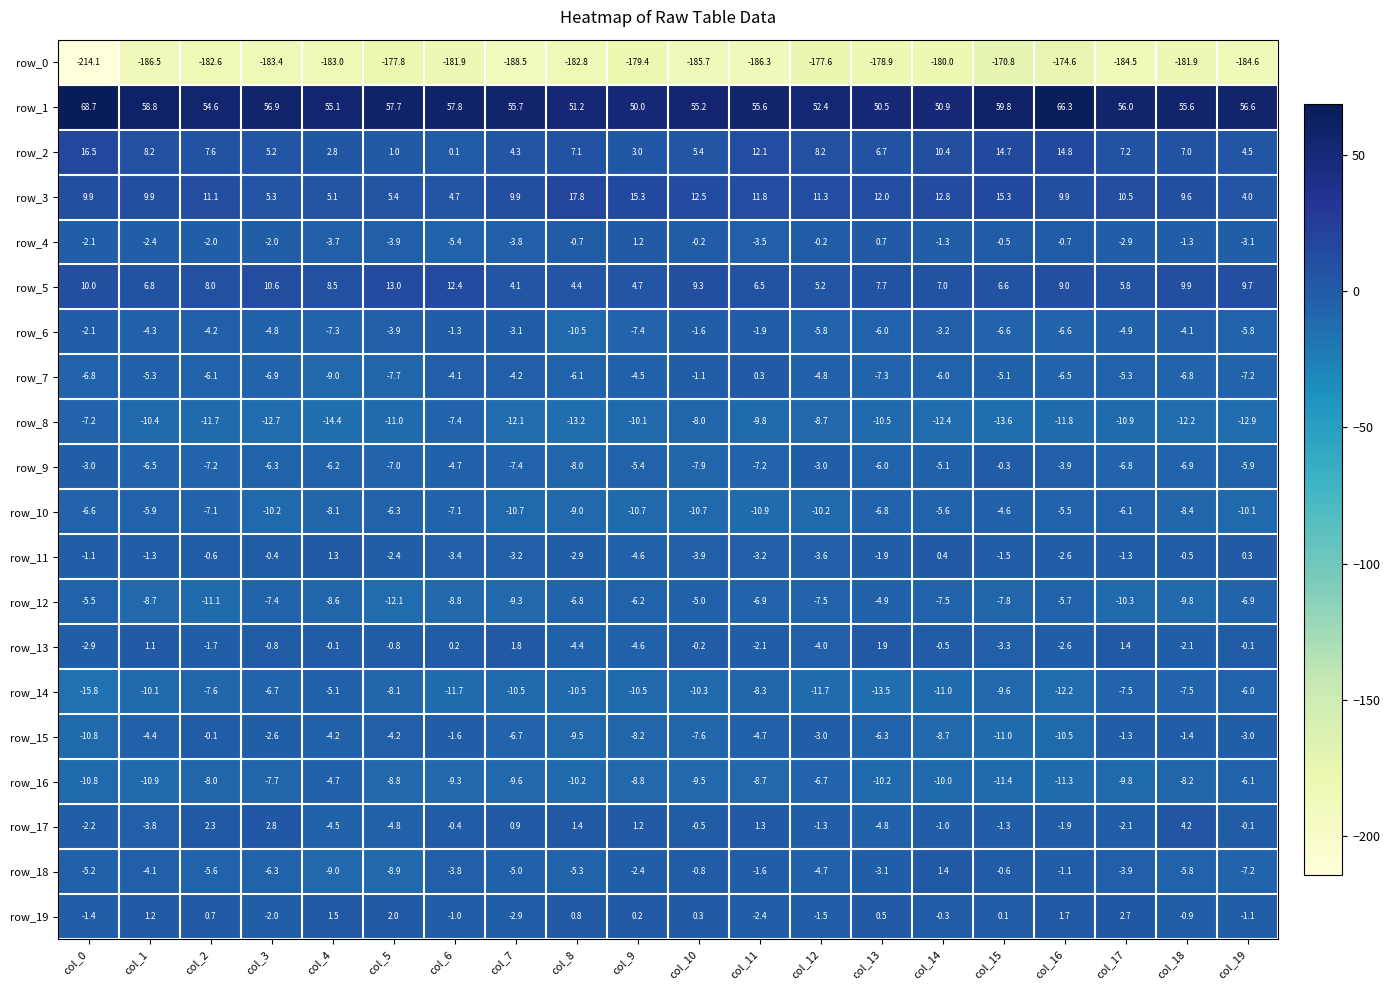

Which series has the largest total across all categories?

row_1